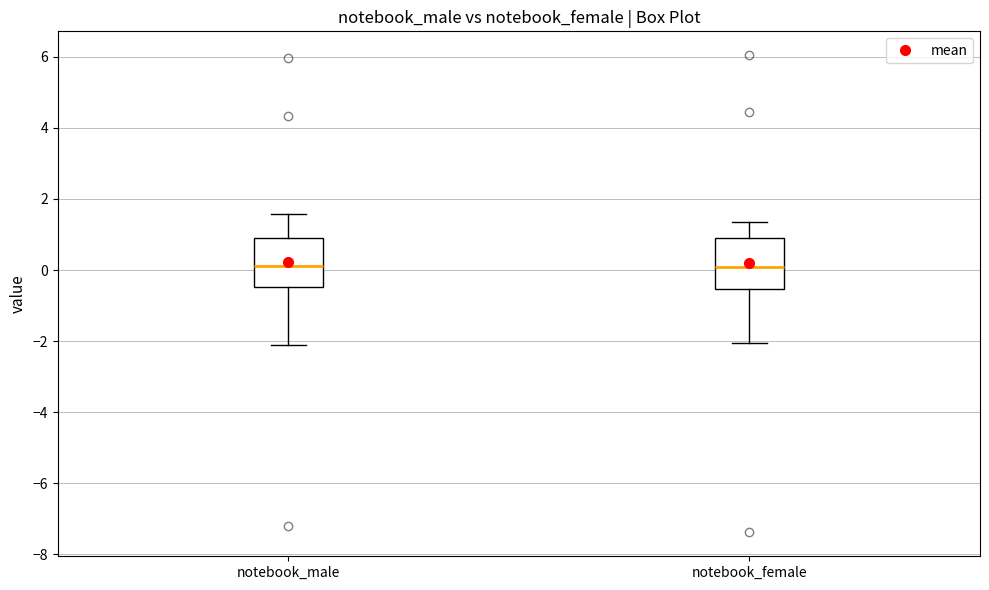

Reading left to right, transcribe this box plot: for each box, give where its median line is, the range the box spans, and where its two whiskers end, as read against the y-axis. The values are not printed on the chart, so give them approximately, as read against the axis.

notebook_male: median 0.2, box -0.4 to 0.8, whiskers -2.2 to 1.6
notebook_female: median 0.0, box -0.6 to 0.8, whiskers -2.0 to 1.4